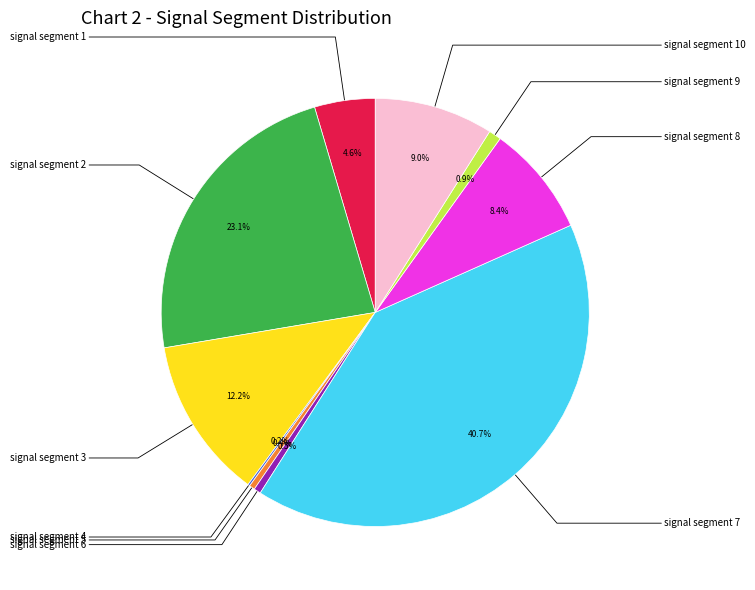

Is there any slice that represents more than half of the pie?

No